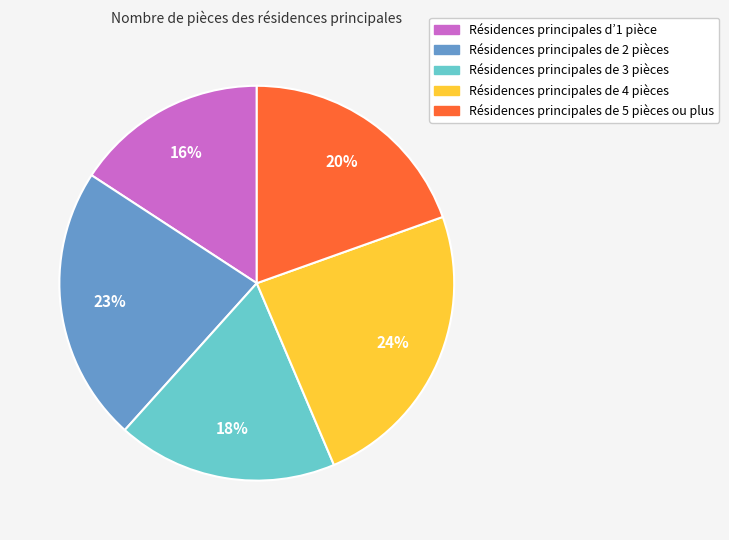

Is there a majority slice in this chart?

No